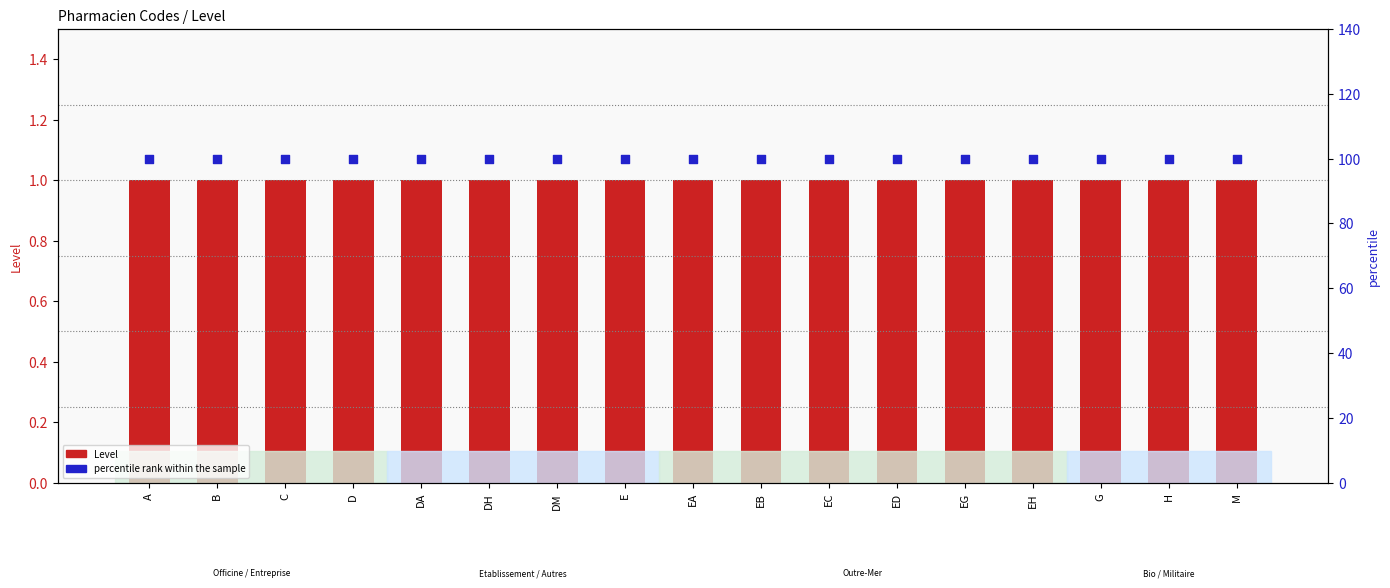

What are all the series names shown in the legend?

Level, percentile rank within the sample